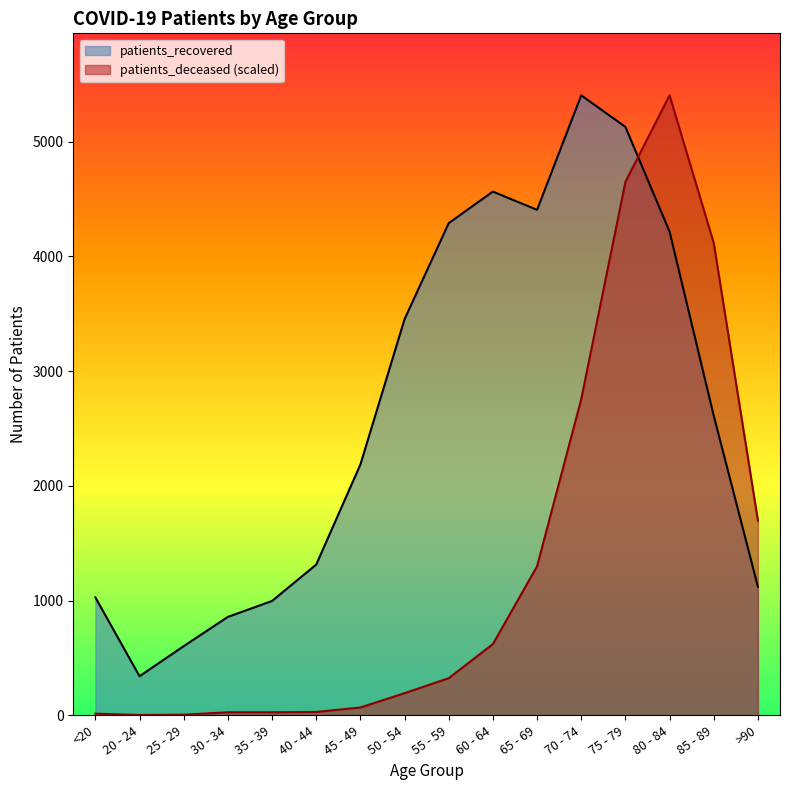

What position from the right is 65 - 69?

6